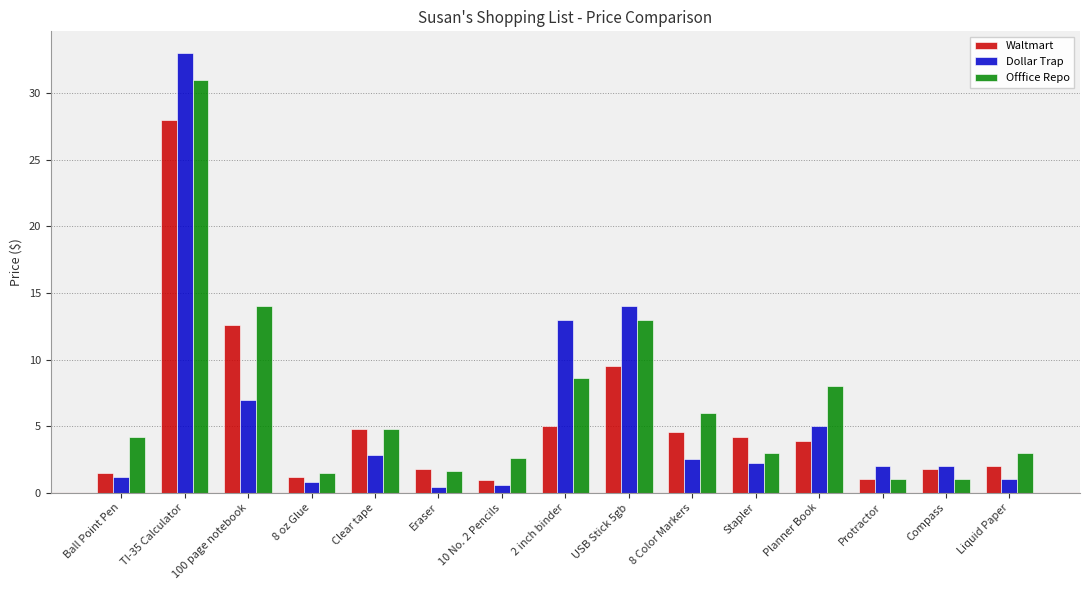

What is the spread (max minus min) of values at 2 inch binder?

8.0